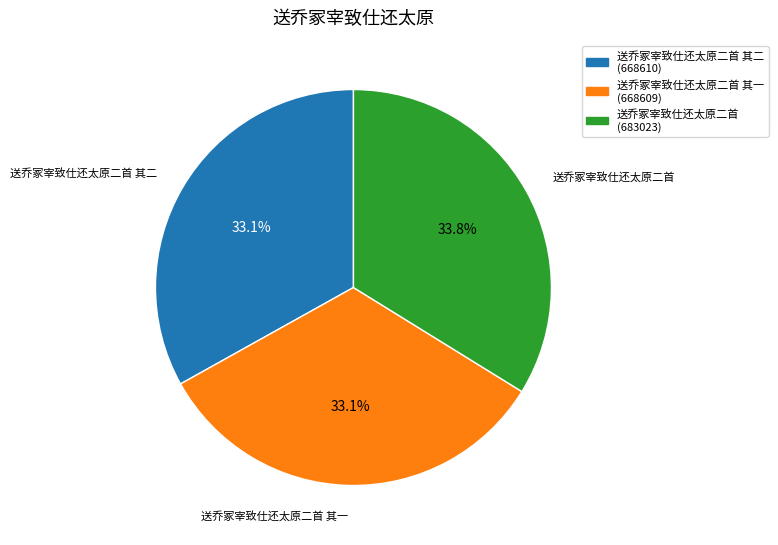

What is the largest slice in the pie chart?

送乔冢宰致仕还太原二首 (683023)